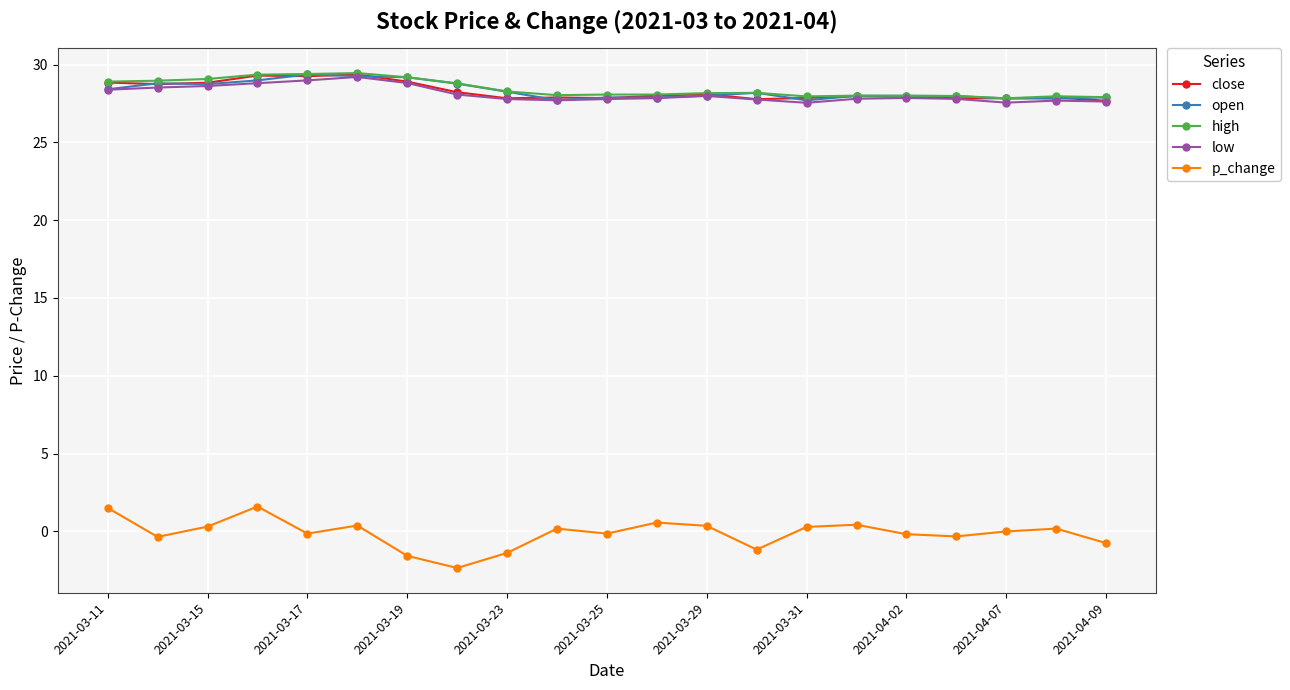

At how many categories does at least one series exceed 9?

21